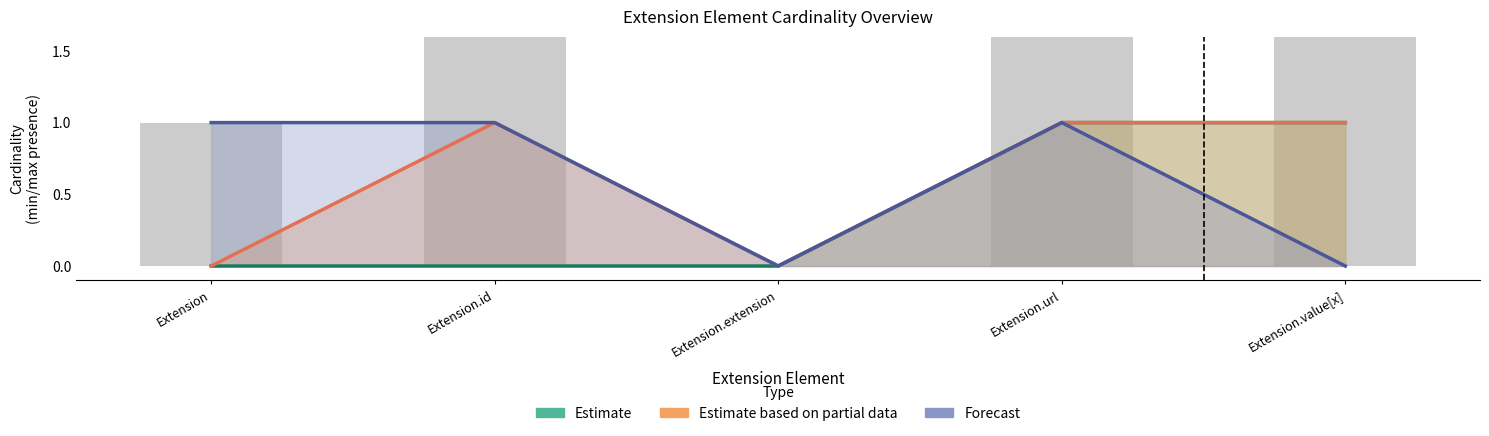

How many groups of bars are there?

5